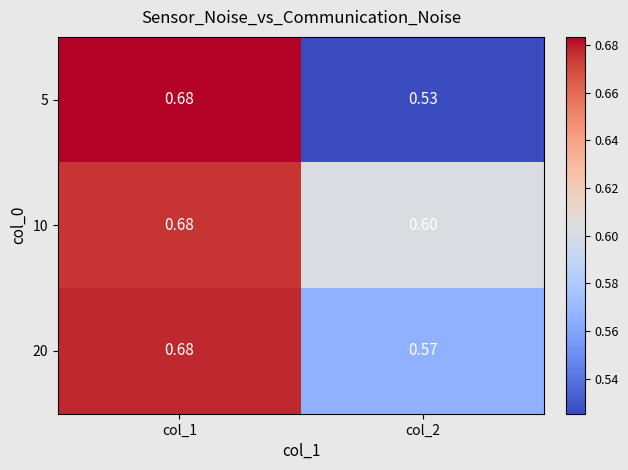

Count the number of categories in the chart.

2